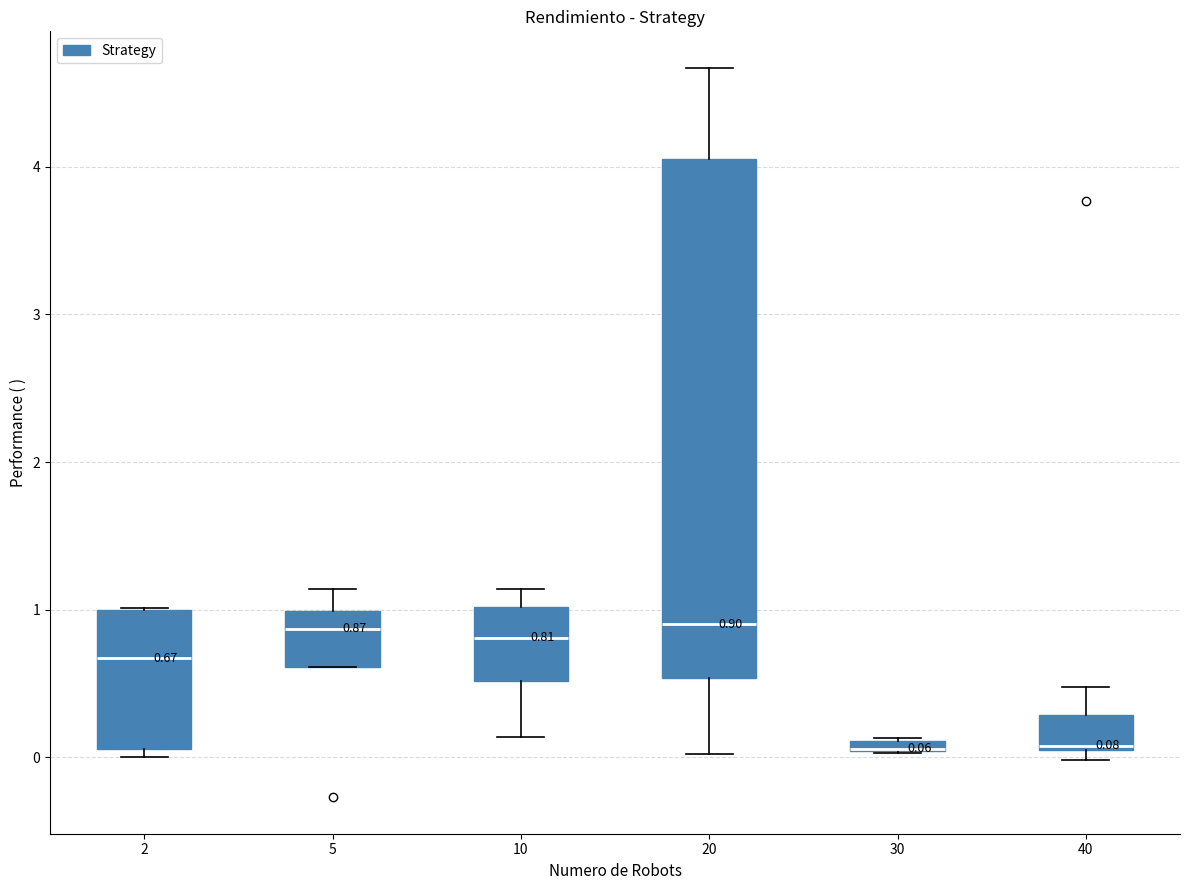

Which box is the tallest, from its lower edge to its upper edge?

20